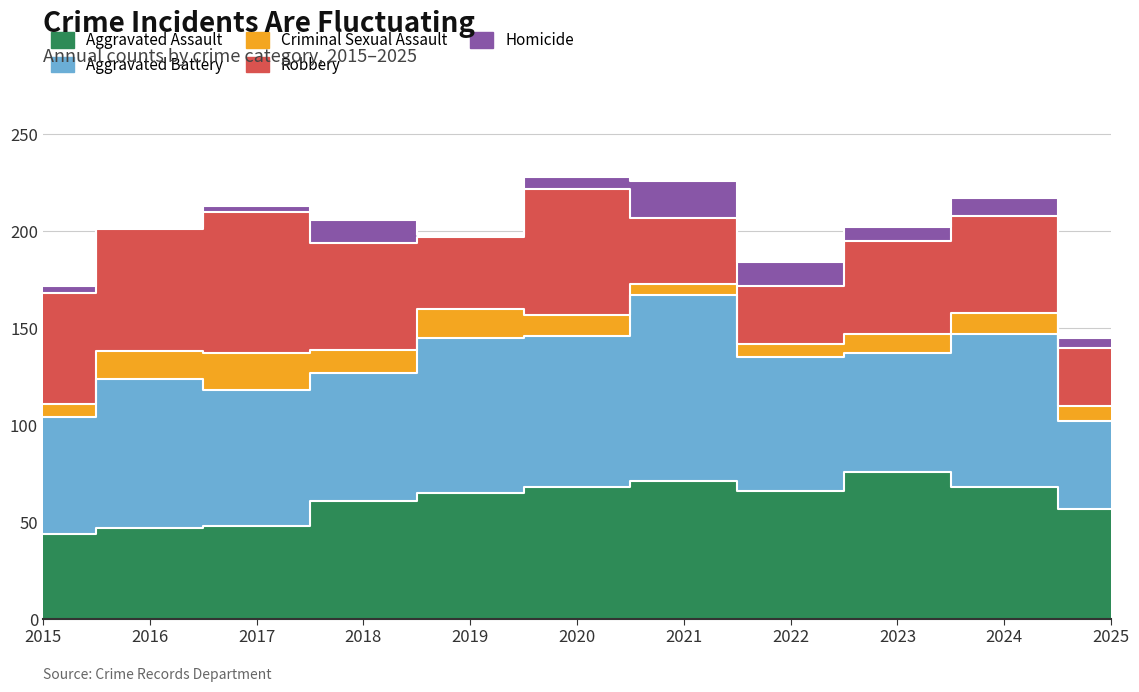

What are all the series names shown in the legend?

Aggravated Assault, Aggravated Battery, Criminal Sexual Assault, Robbery, Homicide